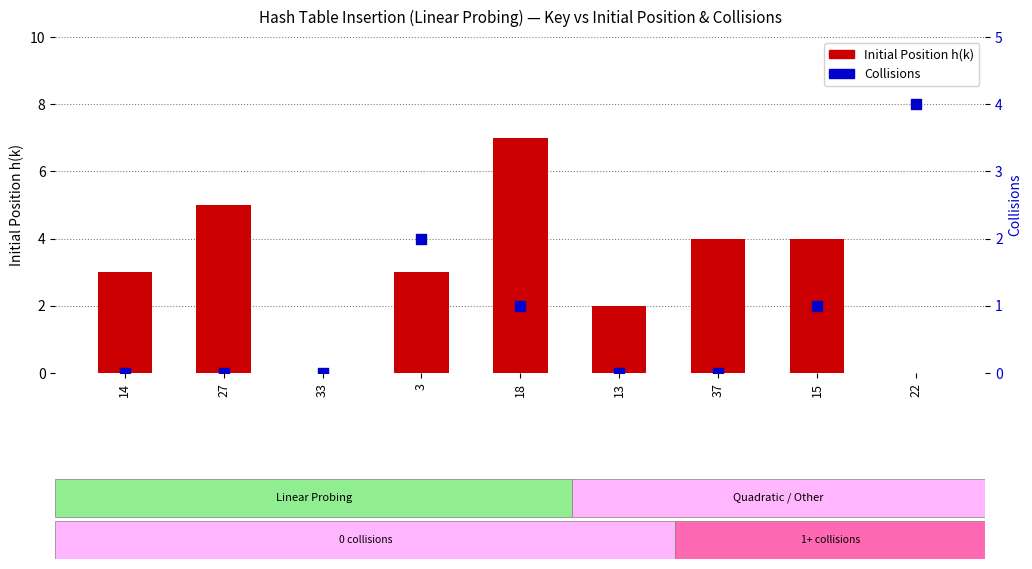

What is the total value across all series at 3?

5